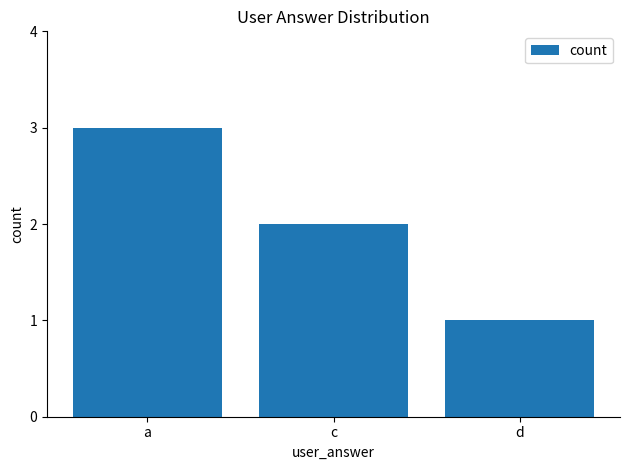

Approximately how many times larger is the value at c compared to a?

0.7